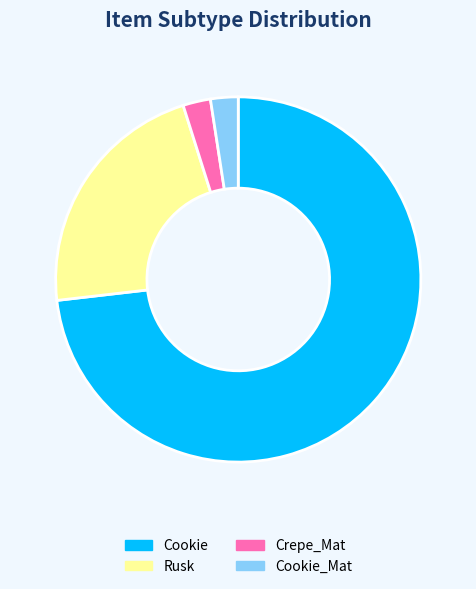

Do Cookie and Cookie_Mat together represent more than half of the pie?

Yes